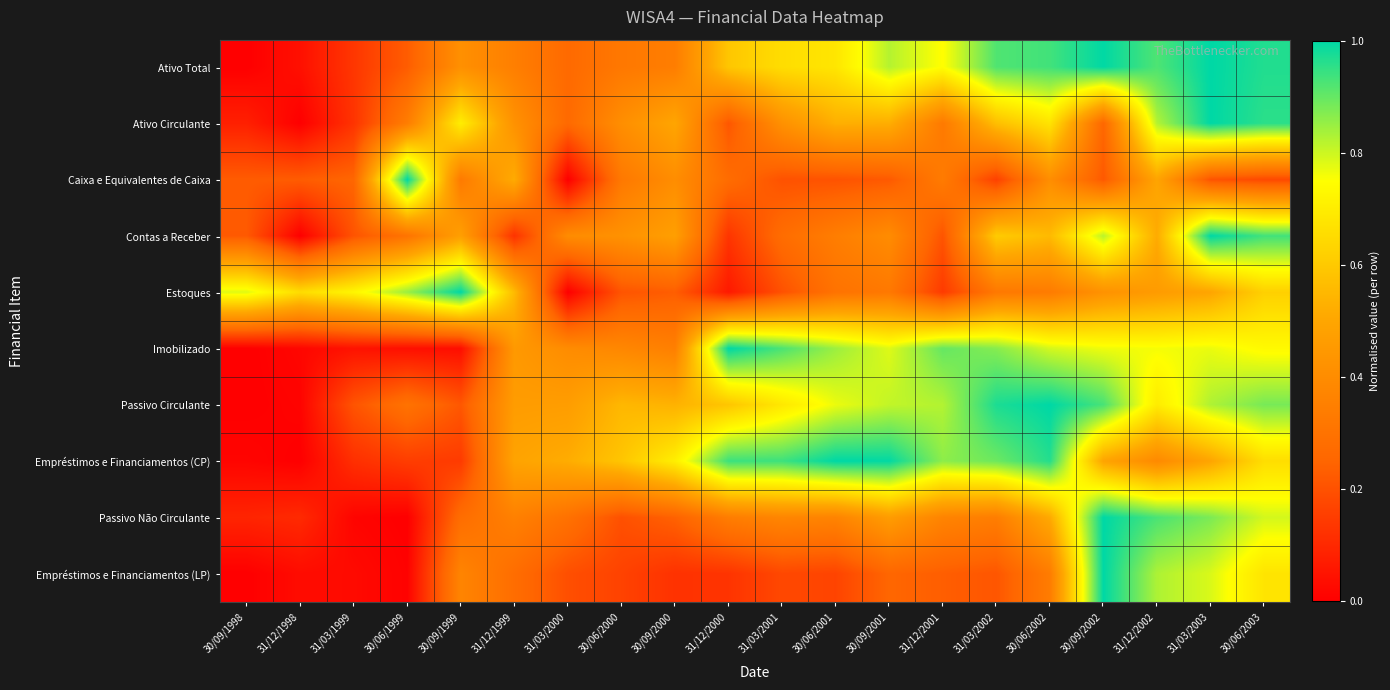

Reading left to right, transcribe all the data shown in this chart.

Ativo Total: 30/09/1998=0.0	31/12/1998=0.0	31/03/1999=0.1	30/06/1999=0.2	30/09/1999=0.4	31/12/1999=0.3	31/03/2000=0.3	30/06/2000=0.3	30/09/2000=0.3	31/12/2000=0.6	31/03/2001=0.7	30/06/2001=0.7	30/09/2001=0.8	31/12/2001=0.7	31/03/2002=0.9	30/06/2002=0.9	30/09/2002=1.0	31/12/2002=0.9	31/03/2003=1.0	30/06/2003=1.0
Ativo Circulante: 30/09/1998=0.1	31/12/1998=0.0	31/03/1999=0.1	30/06/1999=0.3	30/09/1999=0.7	31/12/1999=0.4	31/03/2000=0.3	30/06/2000=0.4	30/09/2000=0.5	31/12/2000=0.2	31/03/2001=0.4	30/06/2001=0.5	30/09/2001=0.5	31/12/2001=0.3	31/03/2002=0.6	30/06/2002=0.7	30/09/2002=0.3	31/12/2002=0.8	31/03/2003=1.0	30/06/2003=1.0
Caixa e Equivalentes de Caixa: 30/09/1998=0.2	31/12/1998=0.2	31/03/1999=0.3	30/06/1999=1.0	30/09/1999=0.3	31/12/1999=0.5	31/03/2000=0.0	30/06/2000=0.3	30/09/2000=0.4	31/12/2000=0.3	31/03/2001=0.2	30/06/2001=0.2	30/09/2001=0.2	31/12/2001=0.3	31/03/2002=0.2	30/06/2002=0.4	30/09/2002=0.2	31/12/2002=0.5	31/03/2003=0.2	30/06/2003=0.2
Contas a Receber: 30/09/1998=0.2	31/12/1998=0.0	31/03/1999=0.2	30/06/1999=0.3	30/09/1999=0.5	31/12/1999=0.1	31/03/2000=0.4	30/06/2000=0.4	30/09/2000=0.5	31/12/2000=0.1	31/03/2001=0.3	30/06/2001=0.3	30/09/2001=0.4	31/12/2001=0.2	31/03/2002=0.6	30/06/2002=0.6	30/09/2002=0.8	31/12/2002=0.5	31/03/2003=1.0	30/06/2003=0.9
Estoques: 30/09/1998=0.8	31/12/1998=0.7	31/03/1999=0.7	30/06/1999=0.8	30/09/1999=1.0	31/12/1999=0.6	31/03/2000=0.0	30/06/2000=0.2	30/09/2000=0.2	31/12/2000=0.1	31/03/2001=0.2	30/06/2001=0.3	30/09/2001=0.3	31/12/2001=0.1	31/03/2002=0.3	30/06/2002=0.3	30/09/2002=0.4	31/12/2002=0.5	31/03/2003=0.5	30/06/2003=0.6
Imobilizado: 30/09/1998=0.0	31/12/1998=0.0	31/03/1999=0.0	30/06/1999=0.0	30/09/1999=0.0	31/12/1999=0.5	31/03/2000=0.4	30/06/2000=0.4	30/09/2000=0.4	31/12/2000=1.0	31/03/2001=0.9	30/06/2001=0.8	30/09/2001=0.8	31/12/2001=0.9	31/03/2002=0.9	30/06/2002=0.8	30/09/2002=0.8	31/12/2002=0.8	31/03/2003=0.8	30/06/2003=0.7
Passivo Circulante: 30/09/1998=0.0	31/12/1998=0.0	31/03/1999=0.2	30/06/1999=0.3	30/09/1999=0.2	31/12/1999=0.5	31/03/2000=0.5	30/06/2000=0.6	30/09/2000=0.5	31/12/2000=0.6	31/03/2001=0.7	30/06/2001=0.8	30/09/2001=0.8	31/12/2001=0.8	31/03/2002=1.0	30/06/2002=1.0	30/09/2002=0.9	31/12/2002=0.7	31/03/2003=0.8	30/06/2003=0.9
Empréstimos e Financiamentos (CP): 30/09/1998=0.0	31/12/1998=0.0	31/03/1999=0.1	30/06/1999=0.2	30/09/1999=0.1	31/12/1999=0.5	31/03/2000=0.5	30/06/2000=0.6	30/09/2000=0.7	31/12/2000=0.9	31/03/2001=0.9	30/06/2001=1.0	30/09/2001=1.0	31/12/2001=0.9	31/03/2002=0.9	30/06/2002=1.0	30/09/2002=0.5	31/12/2002=0.4	31/03/2003=0.5	30/06/2003=0.7
Passivo Não Circulante: 30/09/1998=0.1	31/12/1998=0.1	31/03/1999=0.0	30/06/1999=0.0	30/09/1999=0.3	31/12/1999=0.4	31/03/2000=0.3	30/06/2000=0.2	30/09/2000=0.2	31/12/2000=0.3	31/03/2001=0.4	30/06/2001=0.4	30/09/2001=0.5	31/12/2001=0.4	31/03/2002=0.3	30/06/2002=0.5	30/09/2002=1.0	31/12/2002=0.9	31/03/2003=0.9	30/06/2003=0.8
Empréstimos e Financiamentos (LP): 30/09/1998=0.0	31/12/1998=0.0	31/03/1999=0.0	30/06/1999=0.0	30/09/1999=0.4	31/12/1999=0.3	31/03/2000=0.2	30/06/2000=0.2	30/09/2000=0.1	31/12/2000=0.1	31/03/2001=0.2	30/06/2001=0.2	30/09/2001=0.3	31/12/2001=0.2	31/03/2002=0.2	30/06/2002=0.3	30/09/2002=1.0	31/12/2002=0.8	31/03/2003=0.8	30/06/2003=0.7